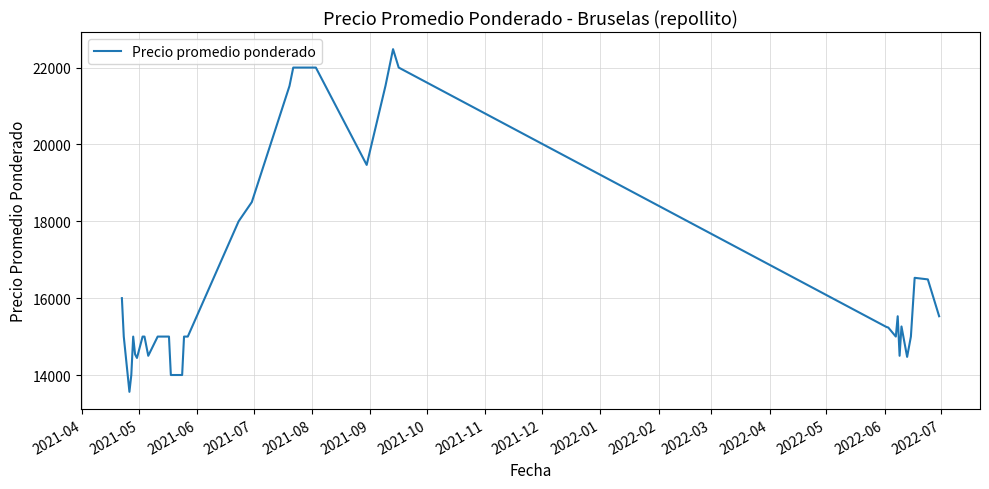

True or false: the data has more than 2 interior local peaks.

True